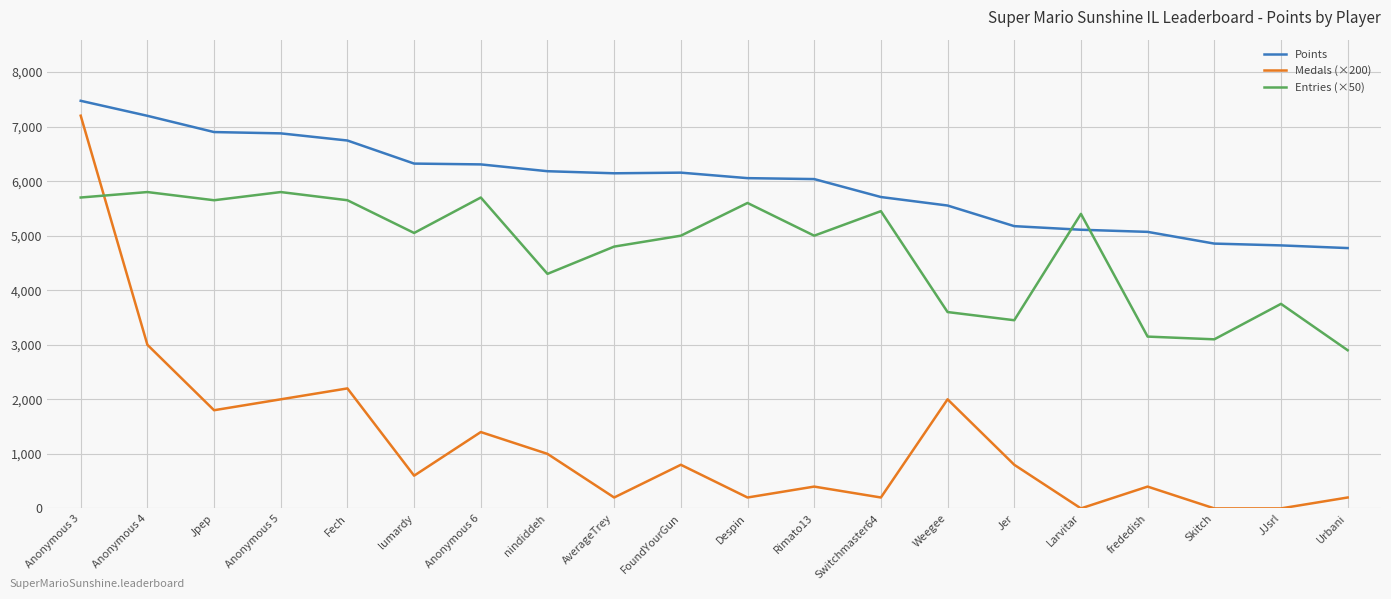

Which series has the widest spread of values?

Medals (×200)